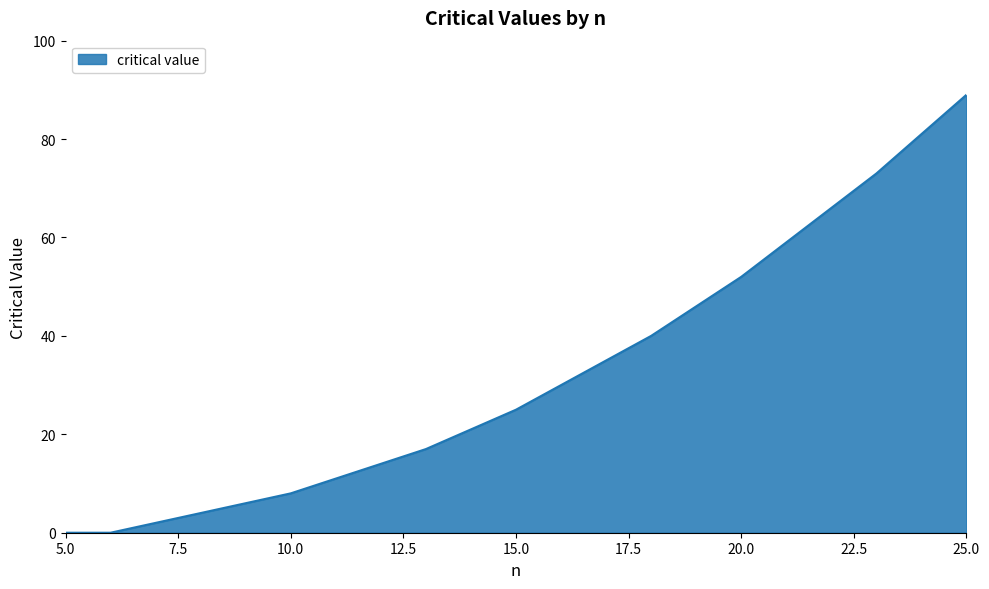

Does the chart display data point markers on the line(s)?

No